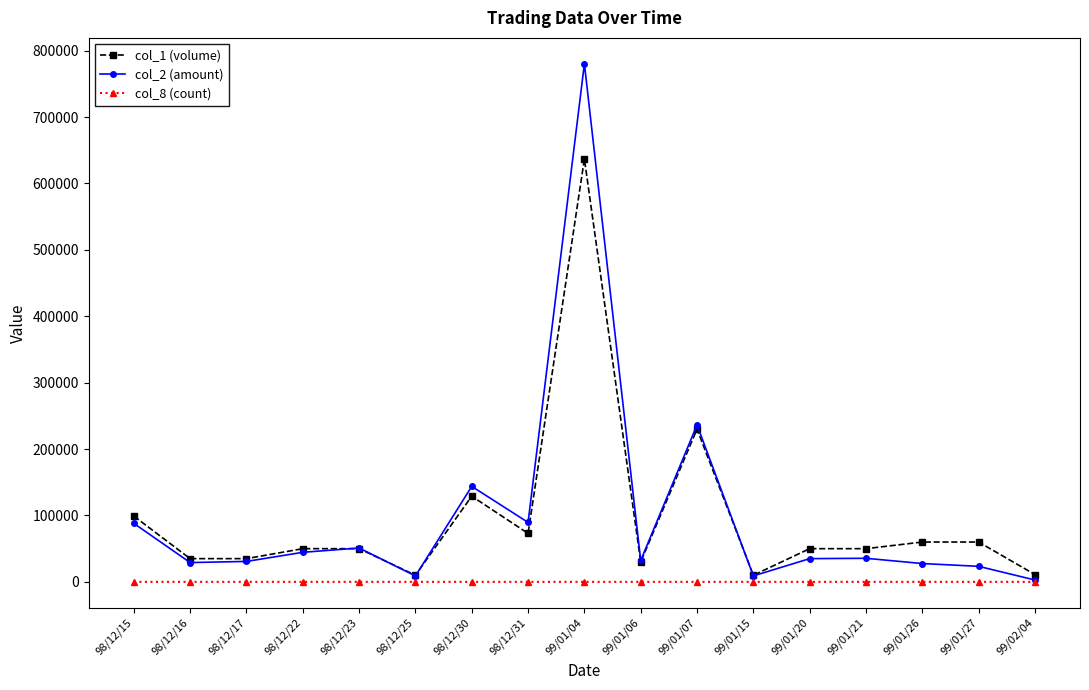

What is the label of the 7th point from the left?

98/12/30